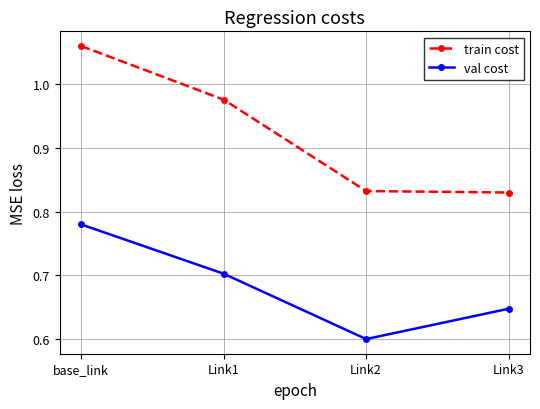

How many val cost values are between 0 and 1?

4